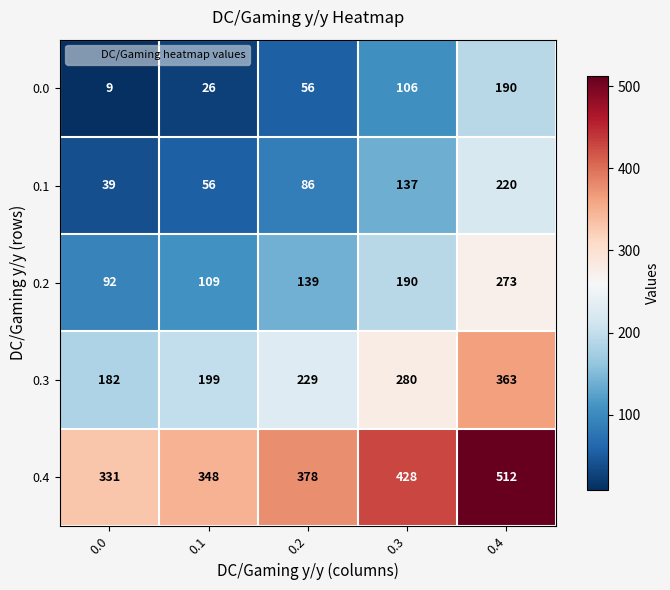

What is the sum of all 0.2 values?

803